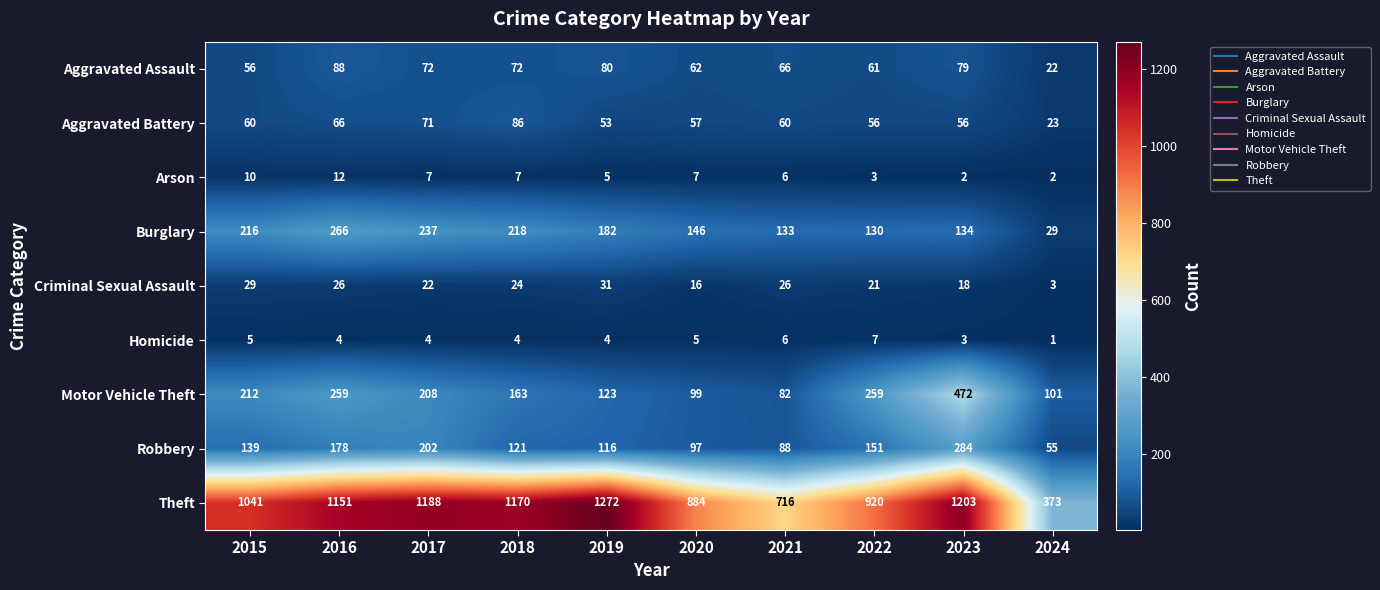

Which series has the largest total across all categories?

Theft